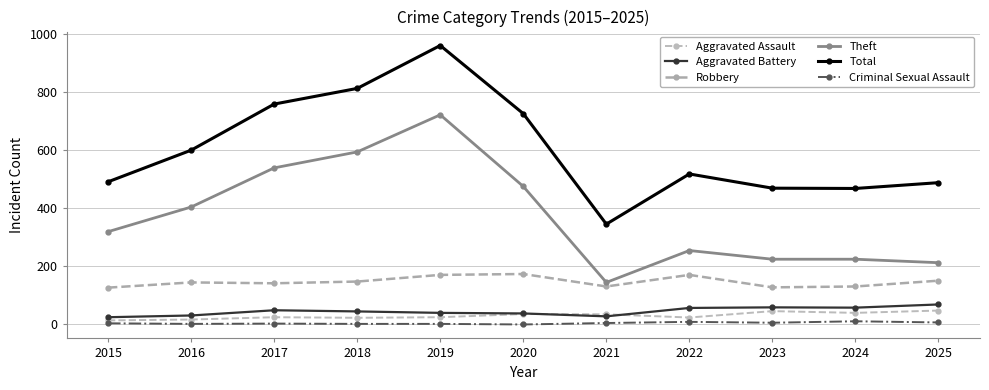

How many interior local valleys does the Robbery series have?

3